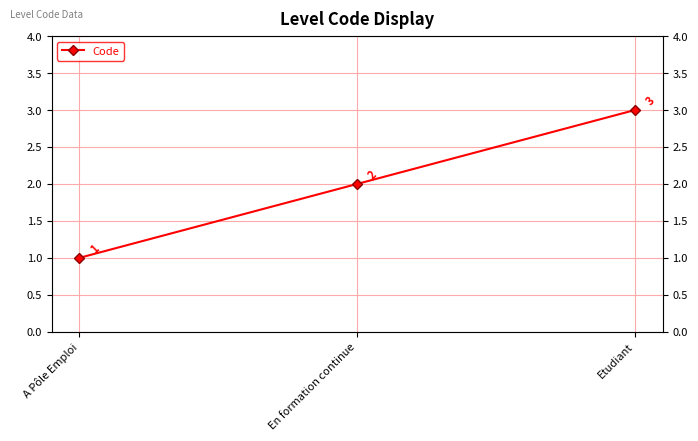

What is the change in value from A Pôle Emploi to Etudiant?

+2